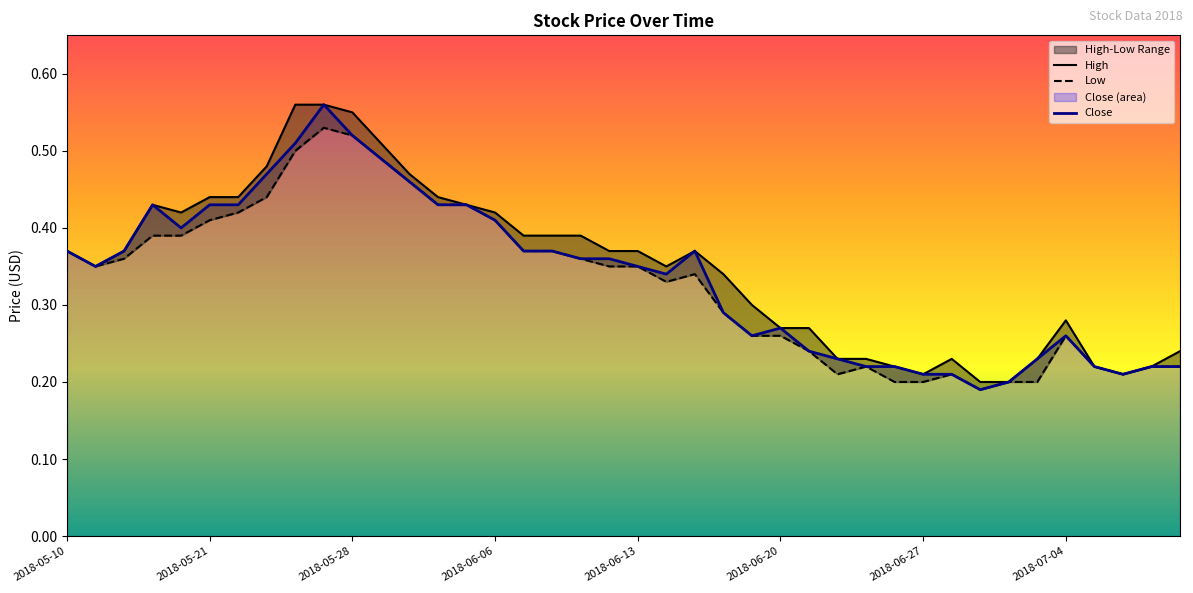

True or false: Low has a value of 0.3 at 2018-07-04.

True